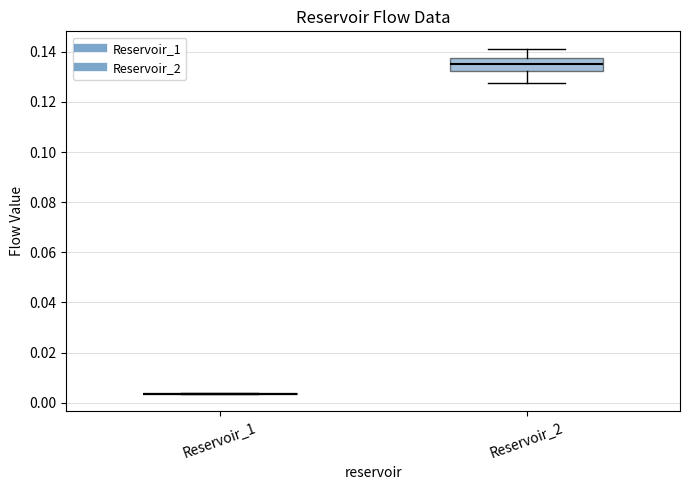

Where does the median line of the box for Reservoir_2 sit on the y-axis? The values are not printed on the chart, so give them approximately, as read against the axis.

0.136